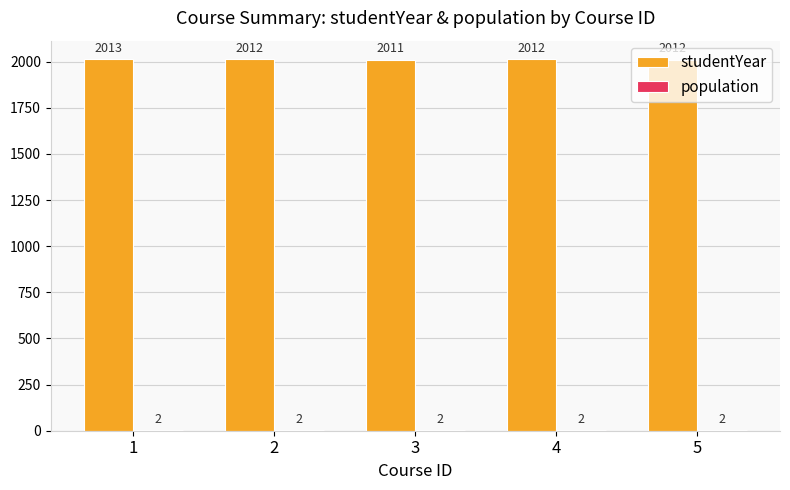

Which series has the largest total across all categories?

studentYear